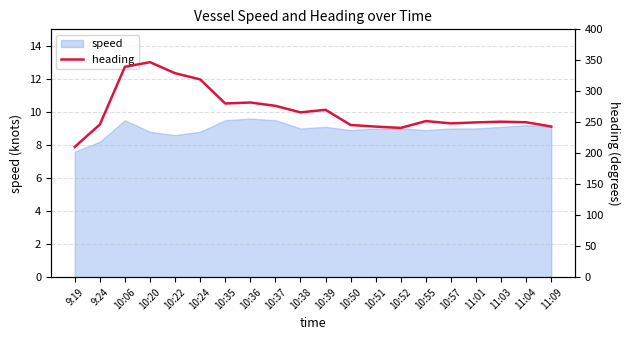

True or false: there are more than 2 points higher than both neighbors.

True